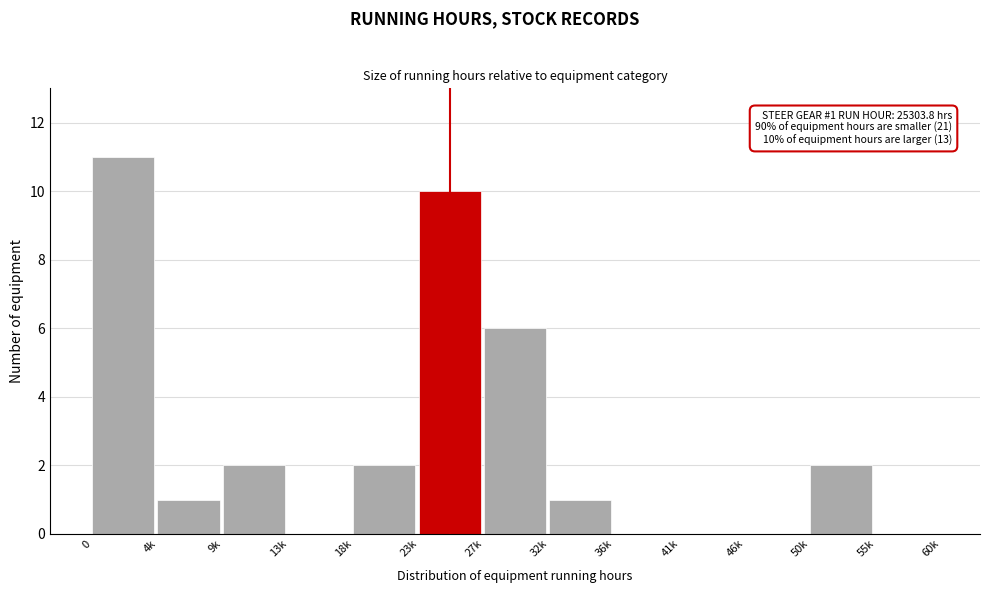

Reading left to right, what are all the values shown in this chart?

0=11	4k=1	9k=2	13k=0	18k=2	23k=10	27k=6	32k=1	36k=0	41k=0	46k=0	50k=2	55k=0